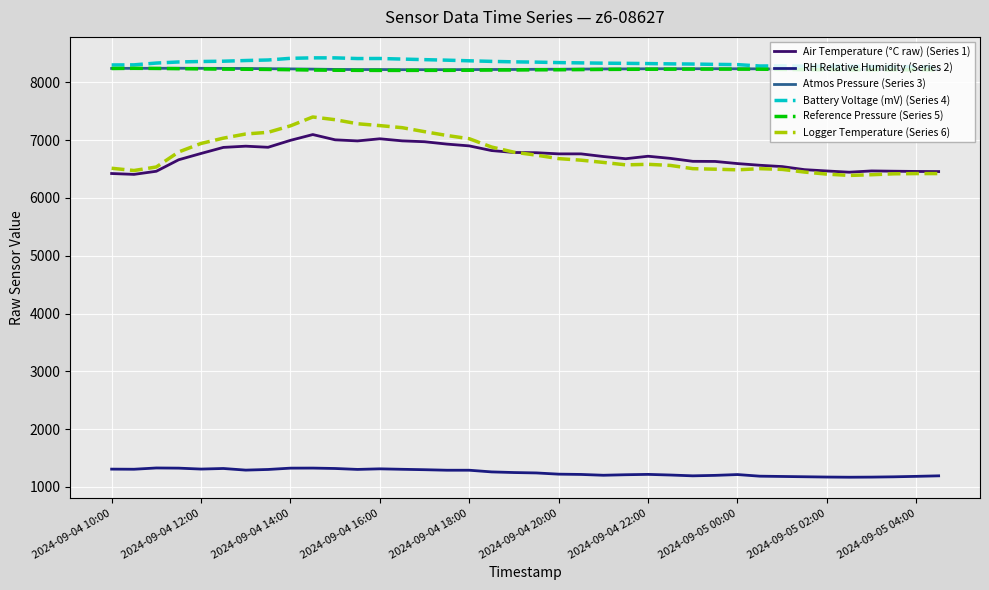

What is the highest value of the Atmos Pressure (Series 3) series?

8244